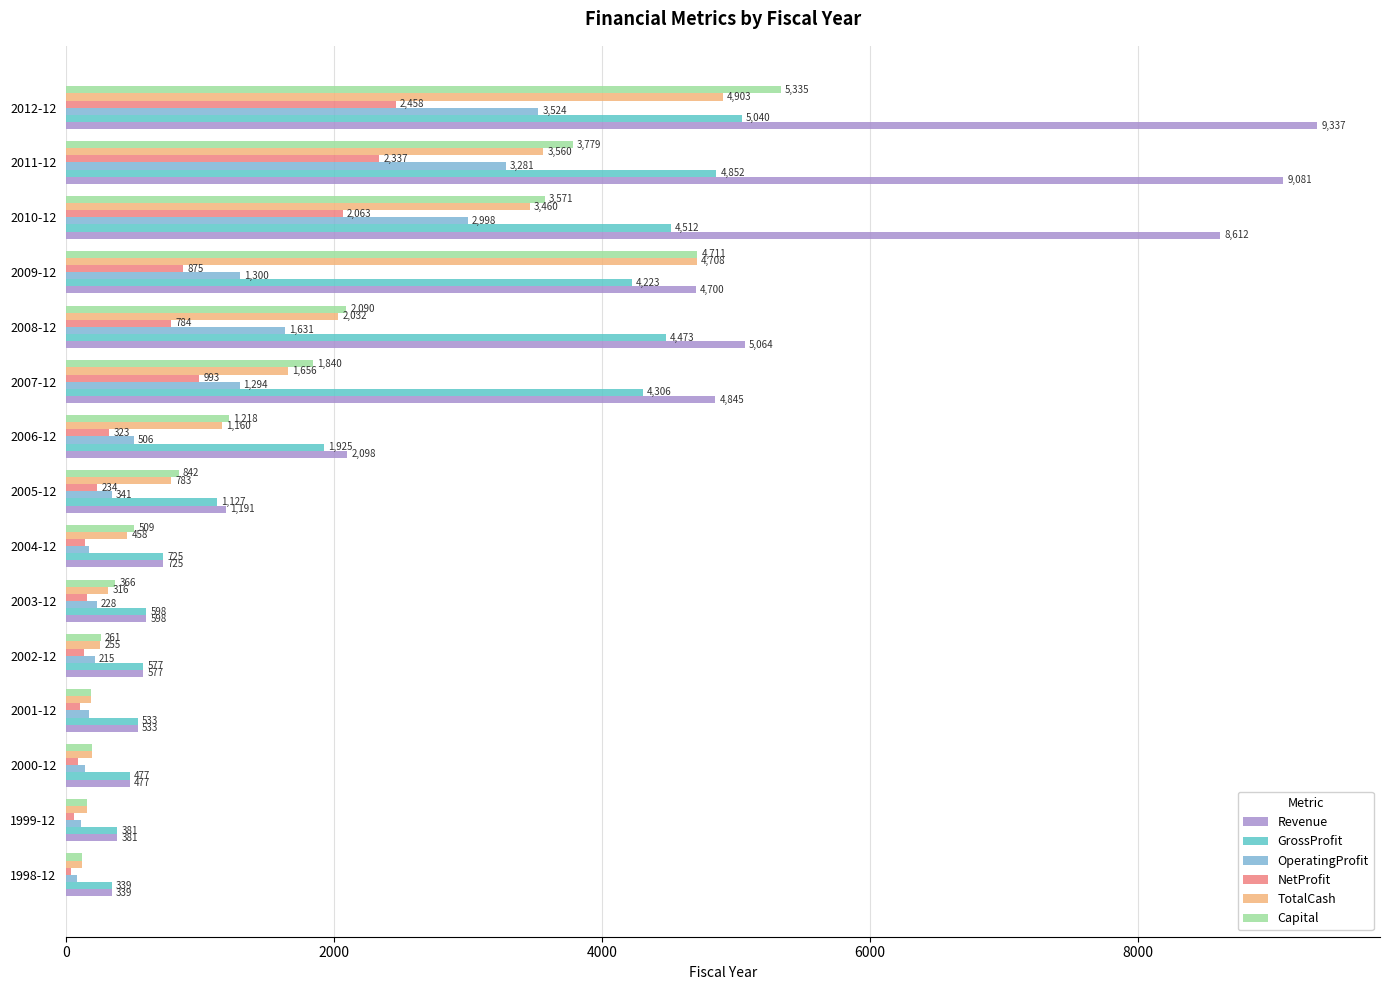

What is the difference between the highest and lowest values at 2008-12?

4280.0